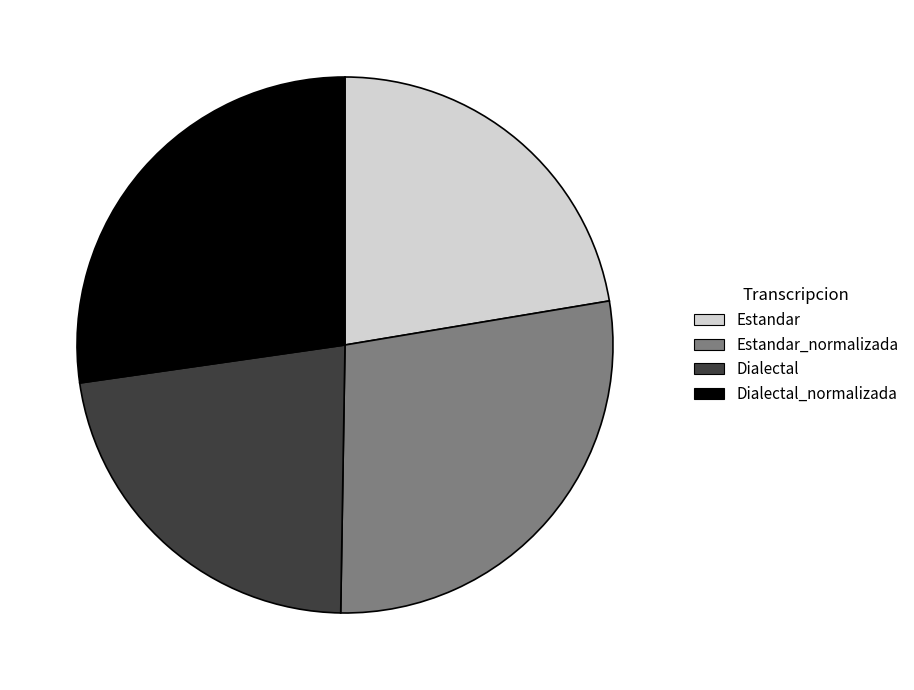

Is the sum of Dialectal_normalizada and Estandar_normalizada greater than half?

Yes